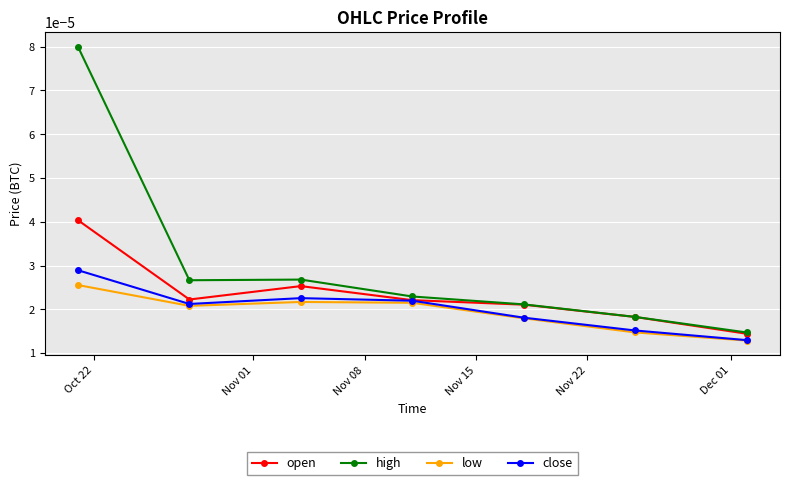

Which series has the largest total across all categories?

high